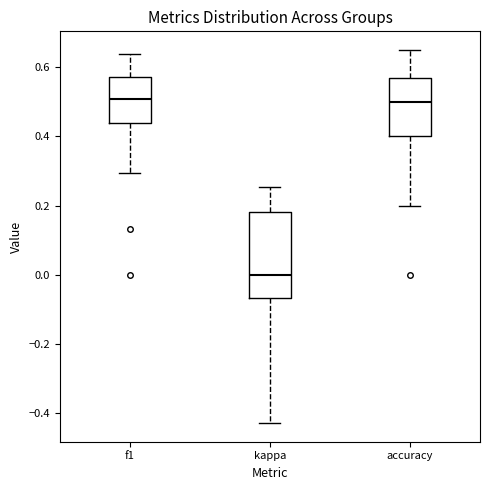

Comparing the boxes themselves (not the whiskers), which one is the tallest?

kappa